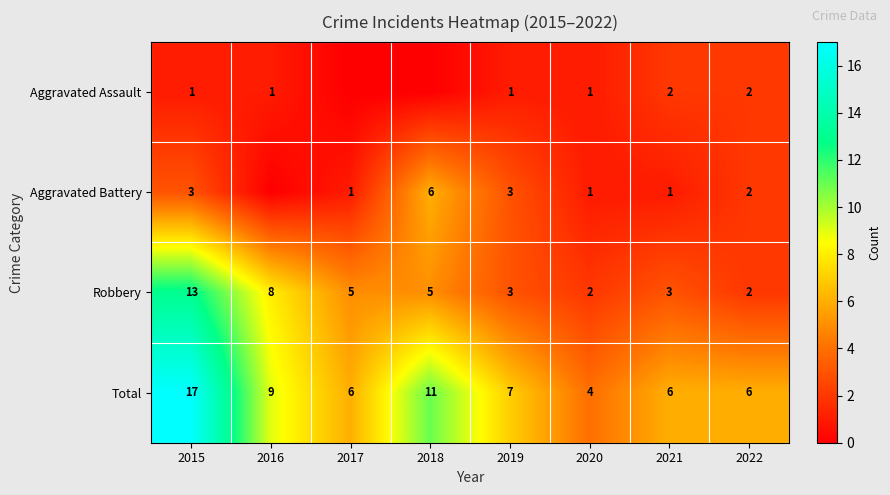

Is the value of Aggravated Assault at 2019 greater than the value of Robbery at 2017?

No